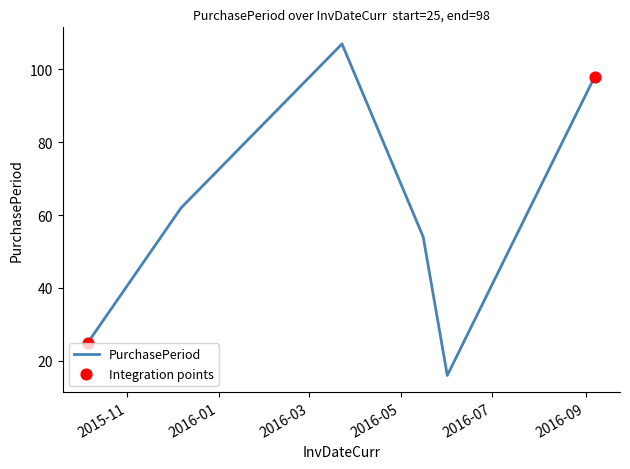

What is the maximum value shown in the chart?

107